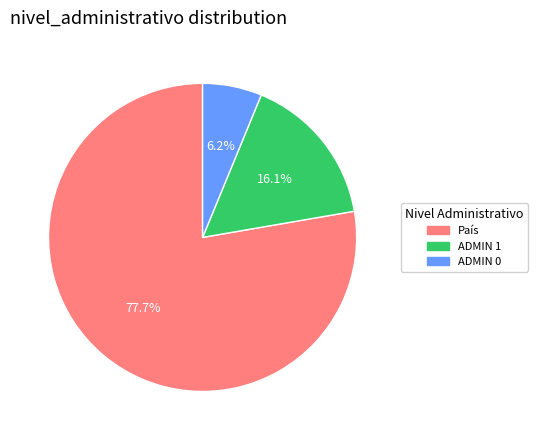

What is the total percentage of ADMIN 0 and ADMIN 1?

22.3%